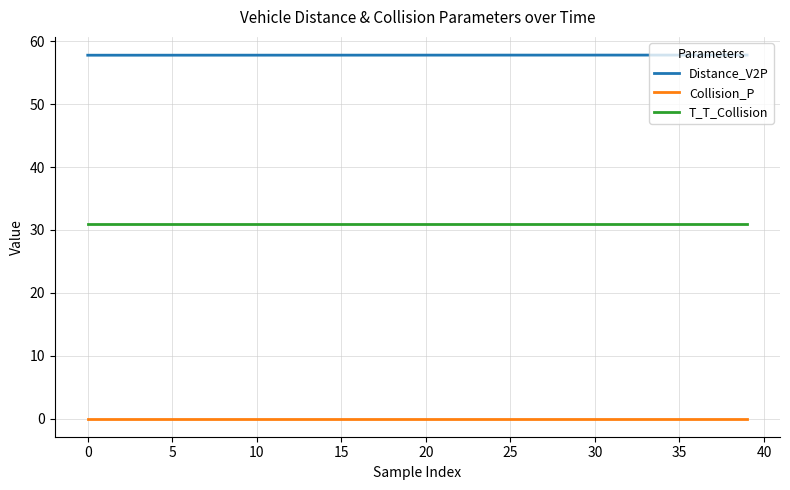

True or false: Distance_V2P and T_T_Collision intersect in this chart.

False